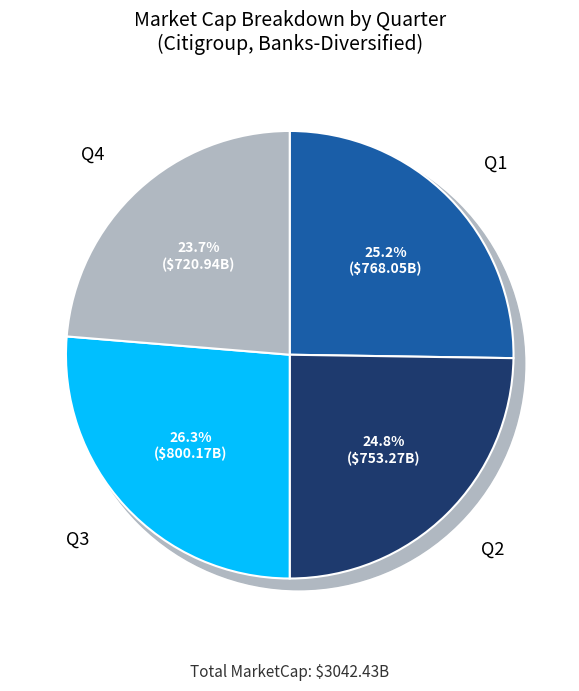

Do 5 and Q1 together represent more than half of the pie?

No